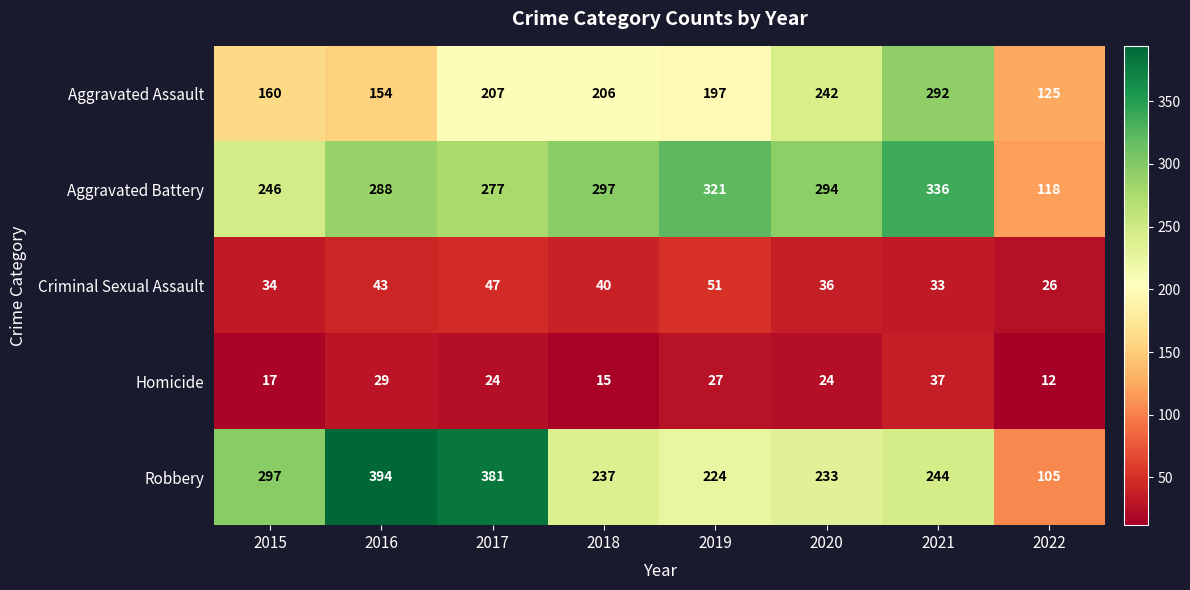

Which series changed the most between 2015 and 2017?

Robbery